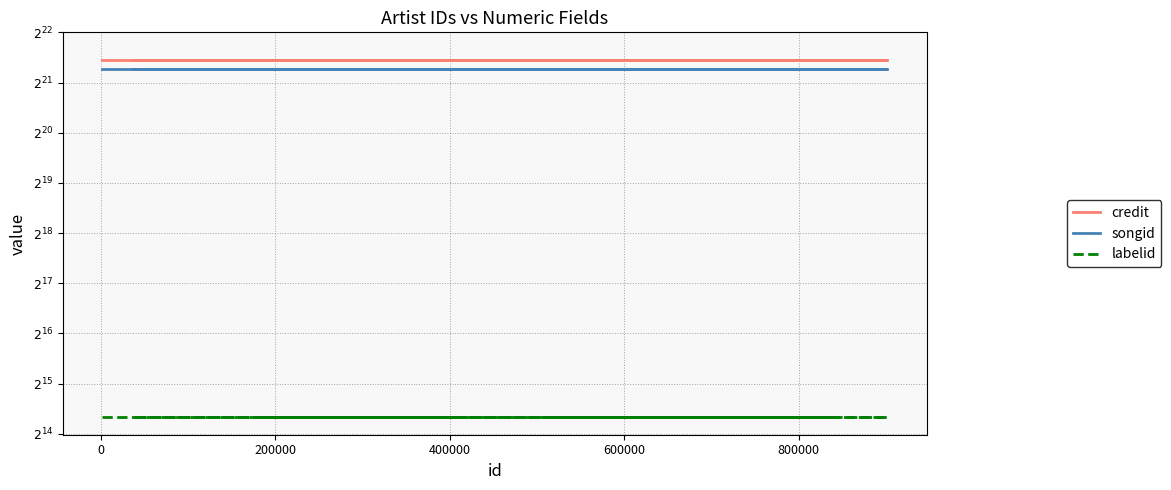

What is the sum of all labelid values?

227788